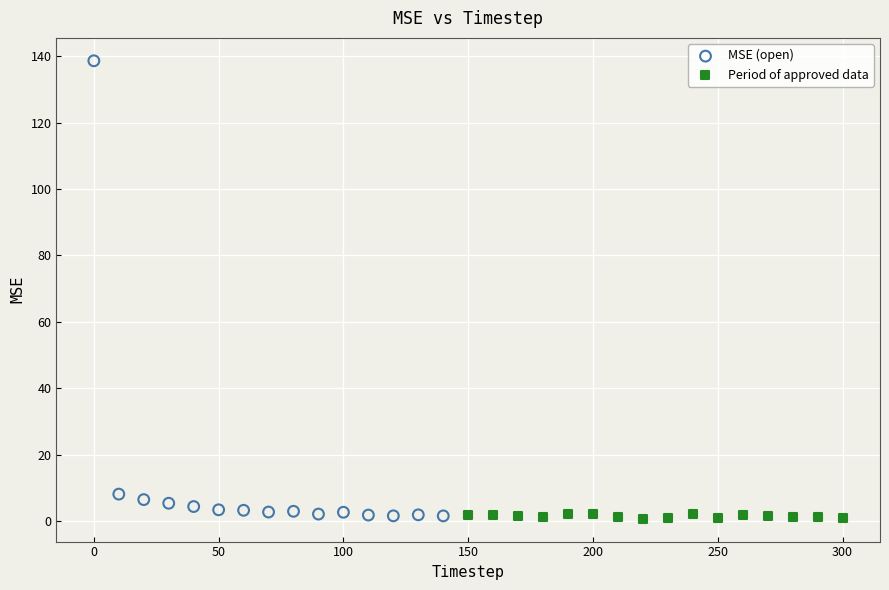

Which series has the widest spread of Y values?

MSE (open)